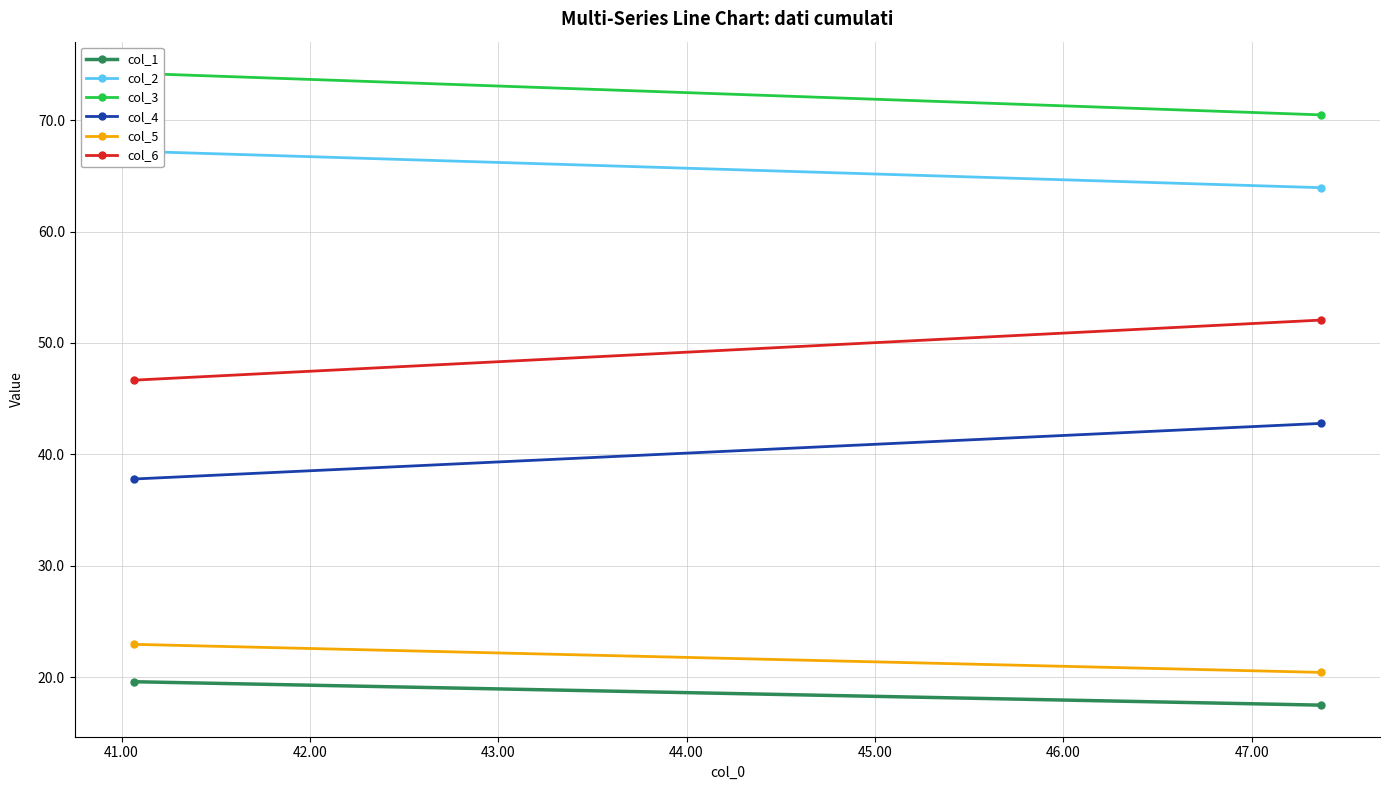

What is the average value of the col_5 series?

21.7